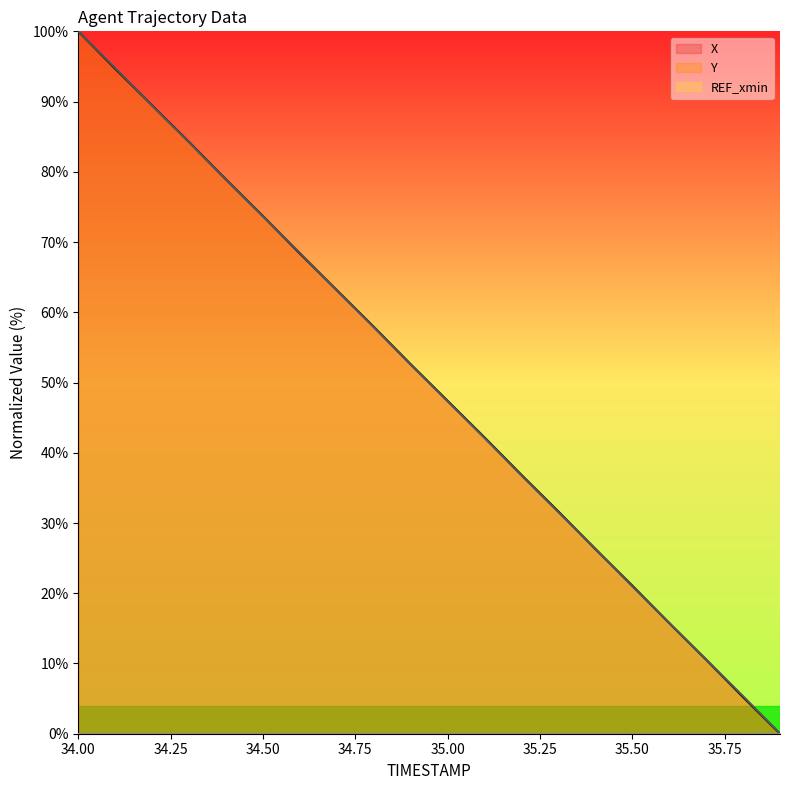

Read the X value at 34.1.

94.7